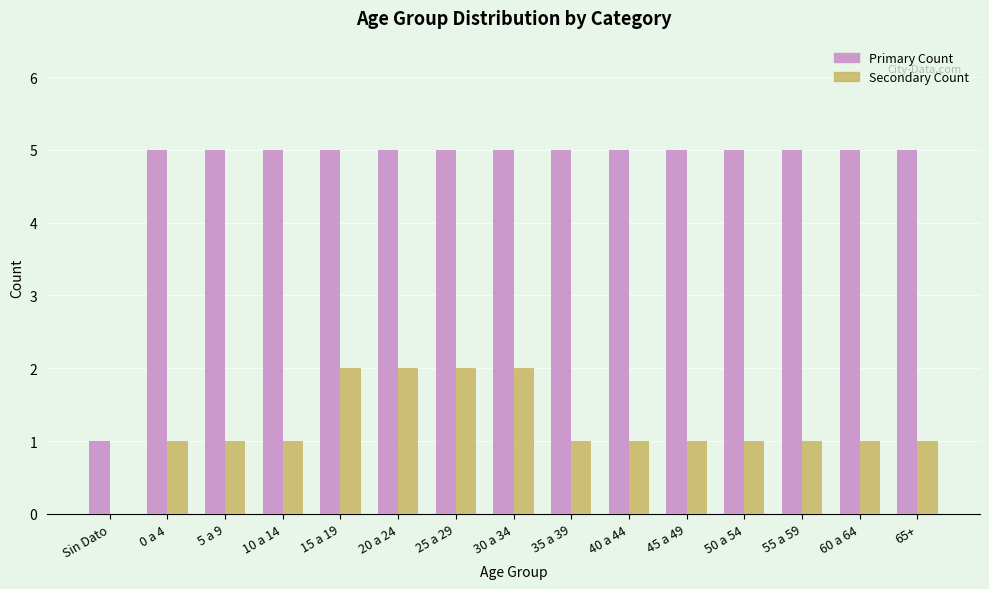

What is the total value across all series at 10 a 14?

6